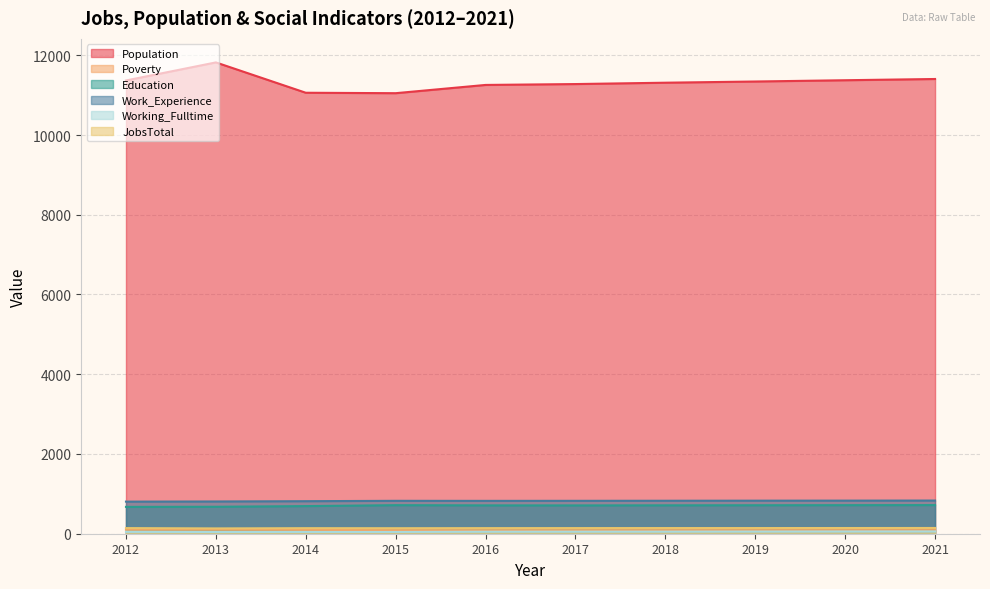

At which category is the sum across all series the highest?

2013